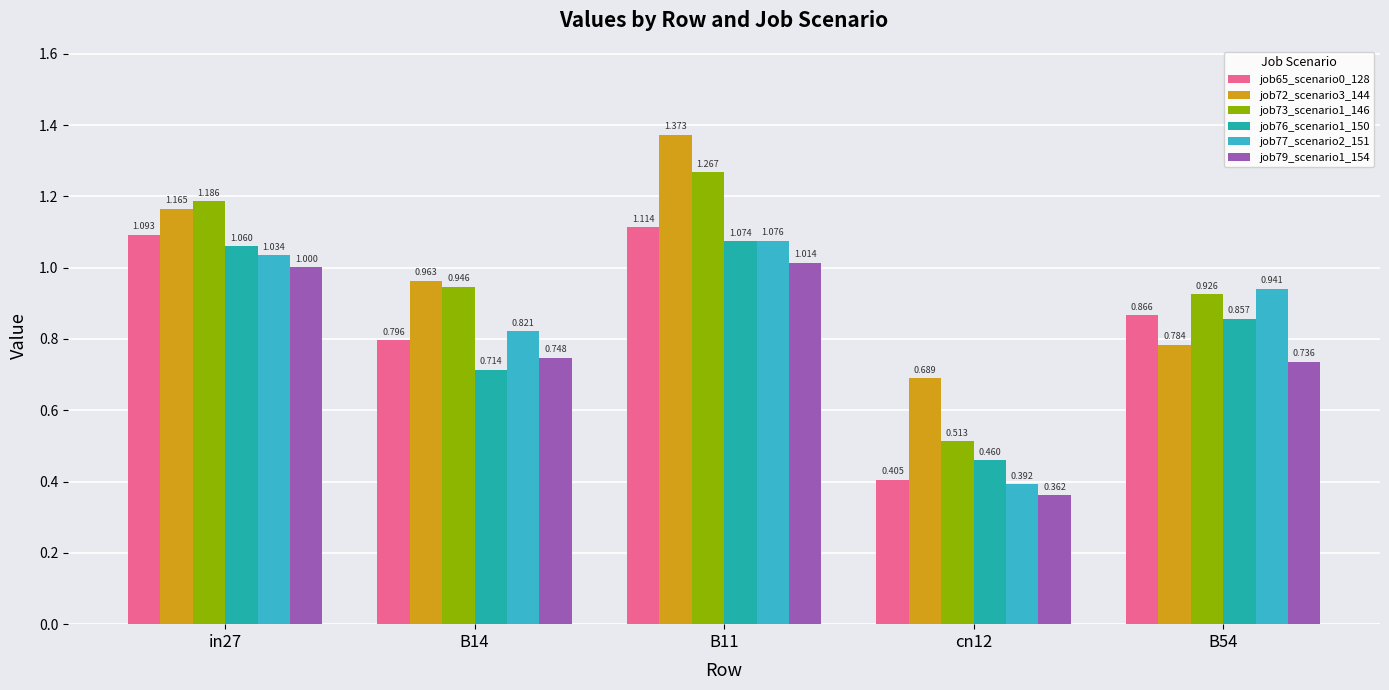

Count the number of data series in this chart.

6